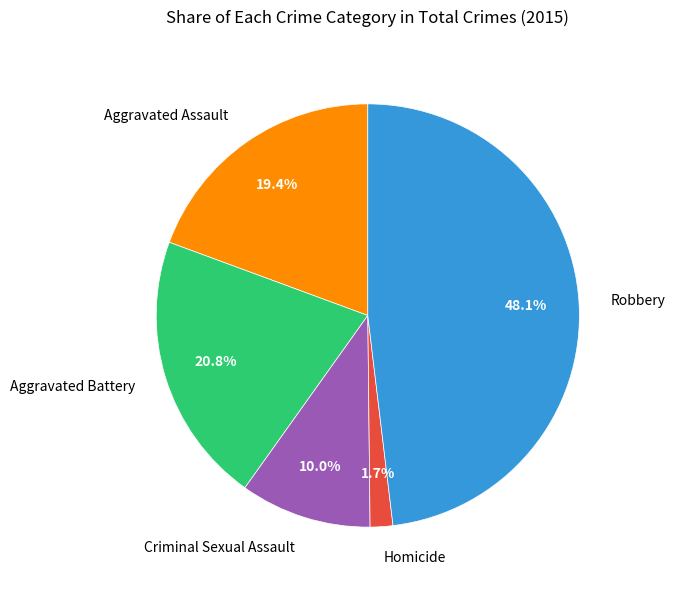

What is the largest slice in the pie chart?

Robbery